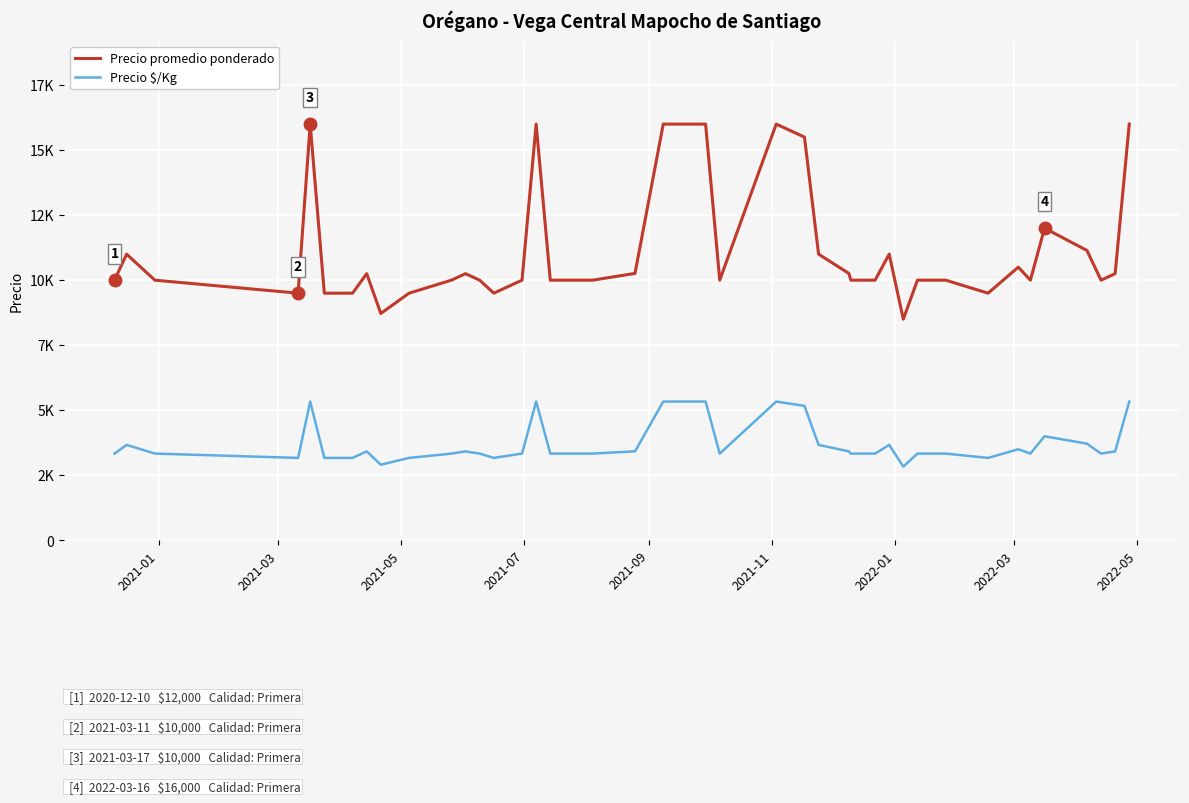

What is the minimum value shown in the chart?

2833